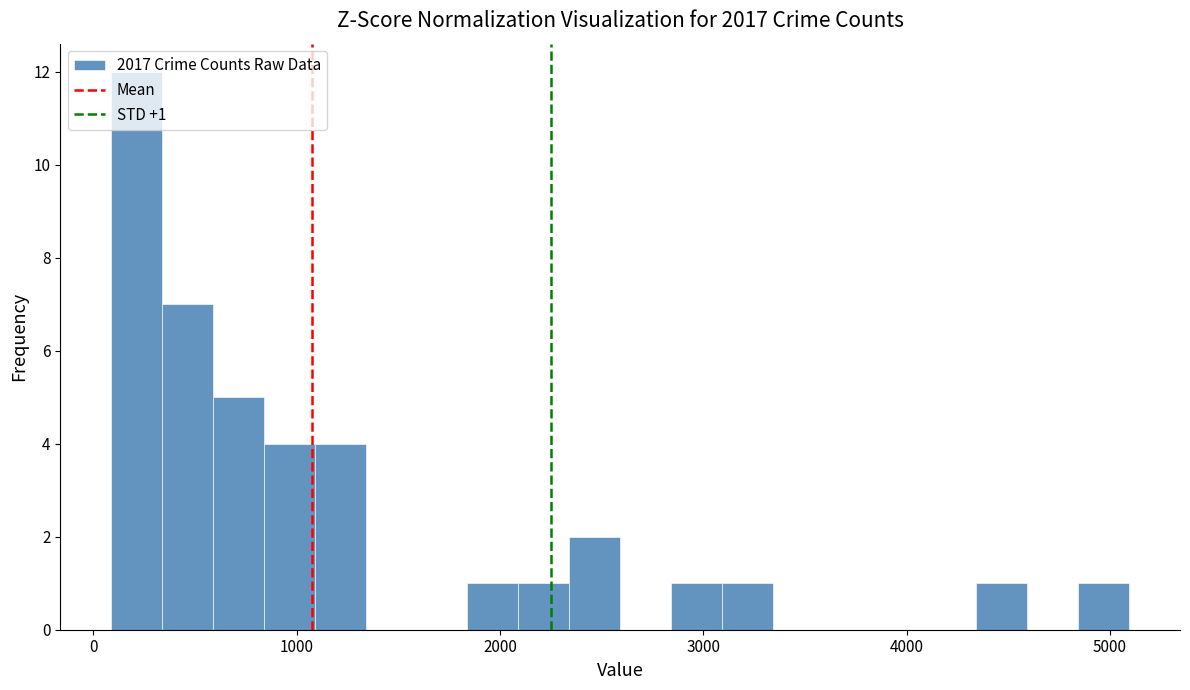

Read against the x-axis, roughly where is the centre of the tallest bar?

200